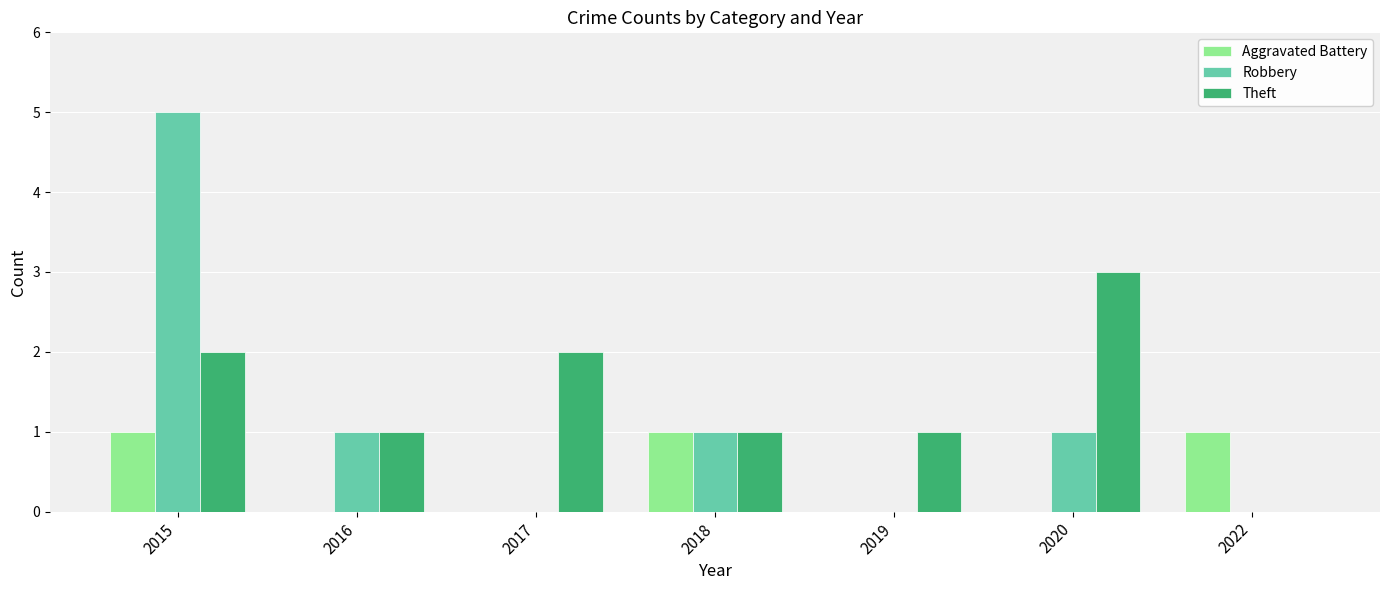

True or false: Aggravated Battery has a value of 0 at 2020.

True